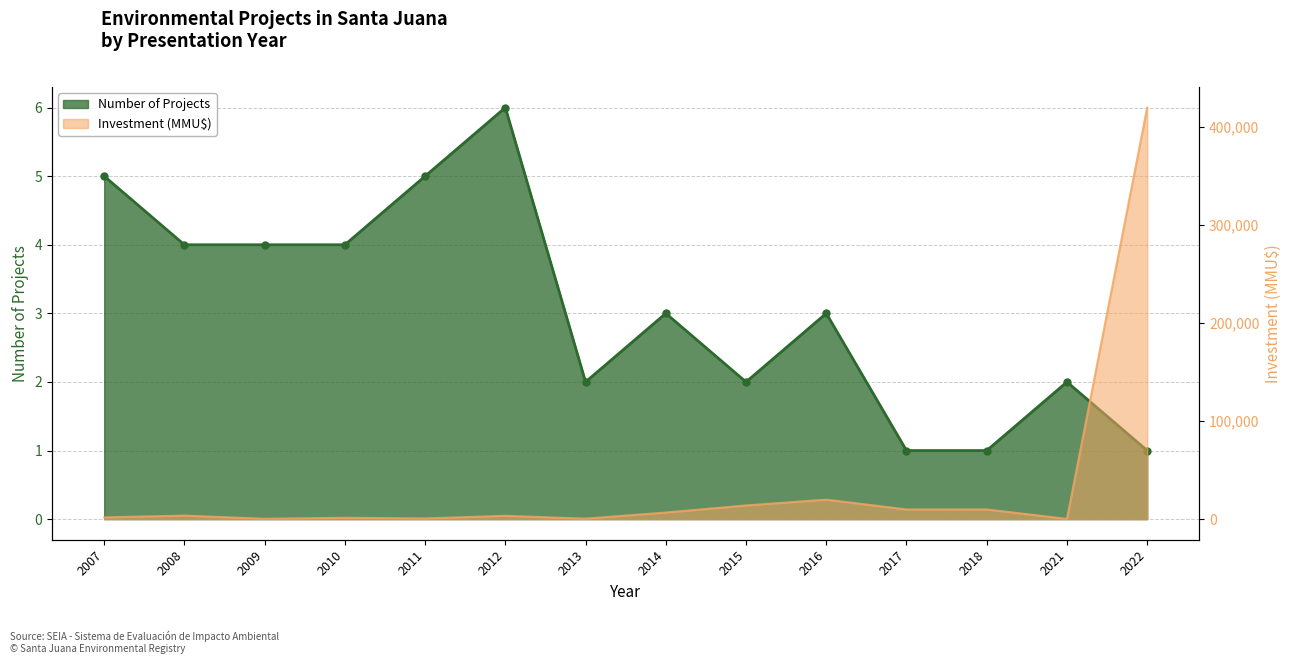

What is the difference between the Number of Projects values at 2011 and 2008?

1